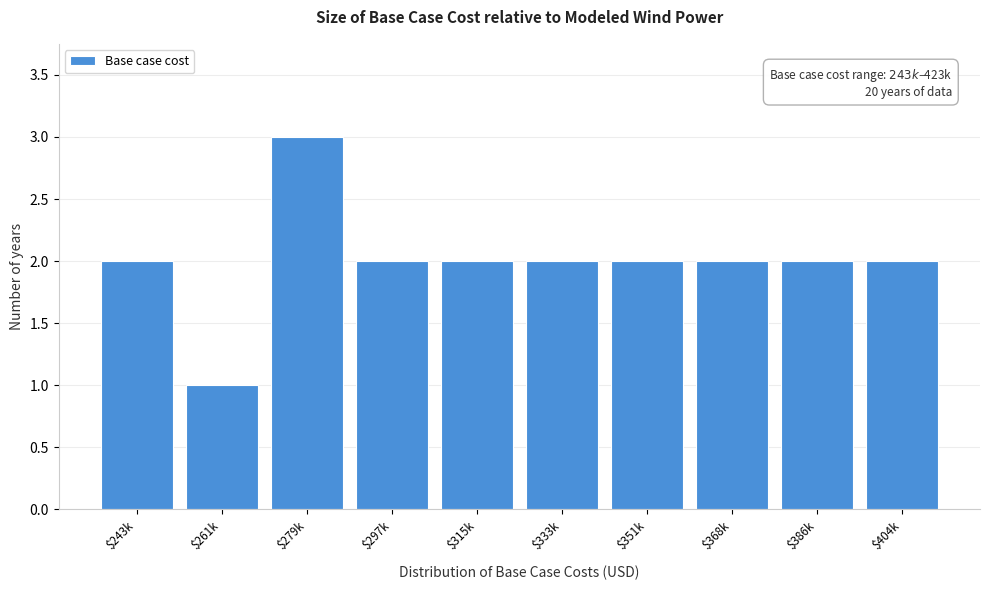

Reading left to right, list all the values displayed in this chart.

2	1	3	2	2	2	2	2	2	2